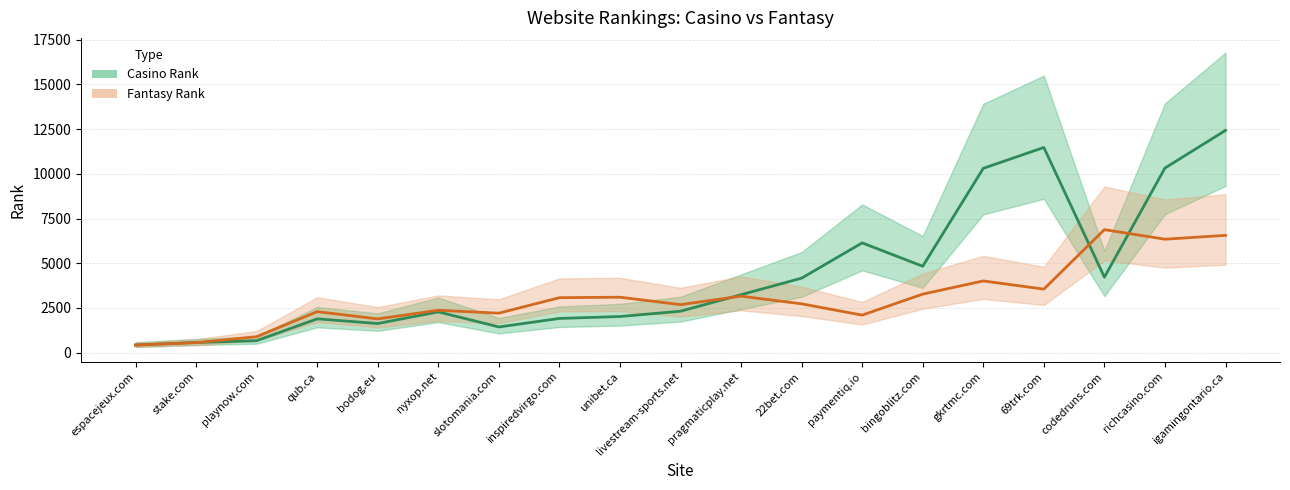

Rank the series by their average value, from lowest to highest.

fantasy_rank, casino_rank